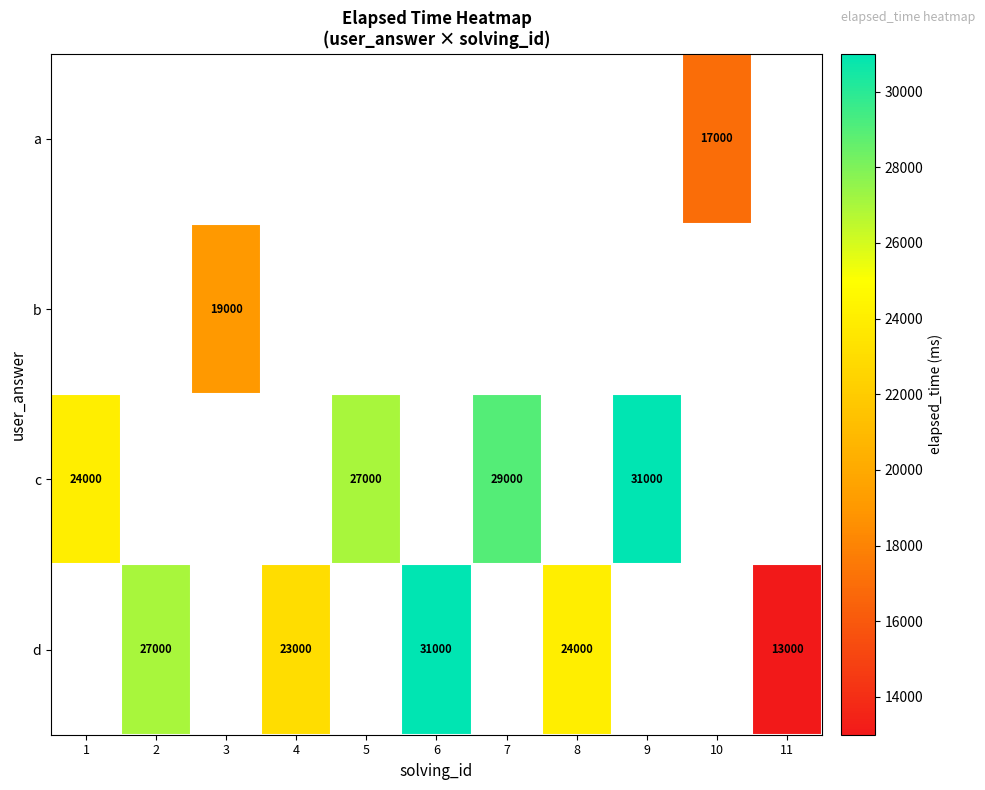

How many categories are shown in the chart?

11